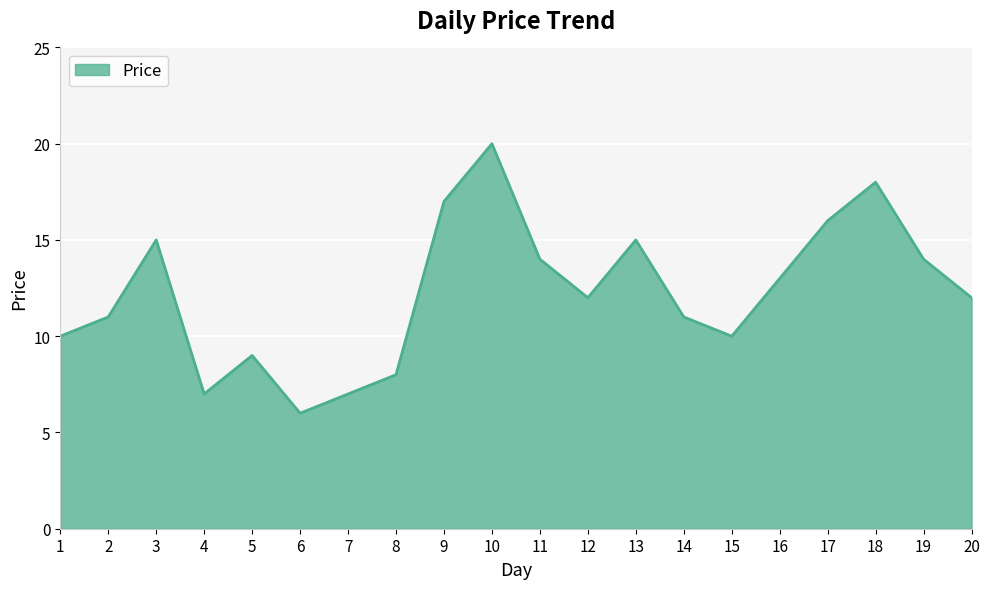

What is the change in value from 6 to 18?

+12